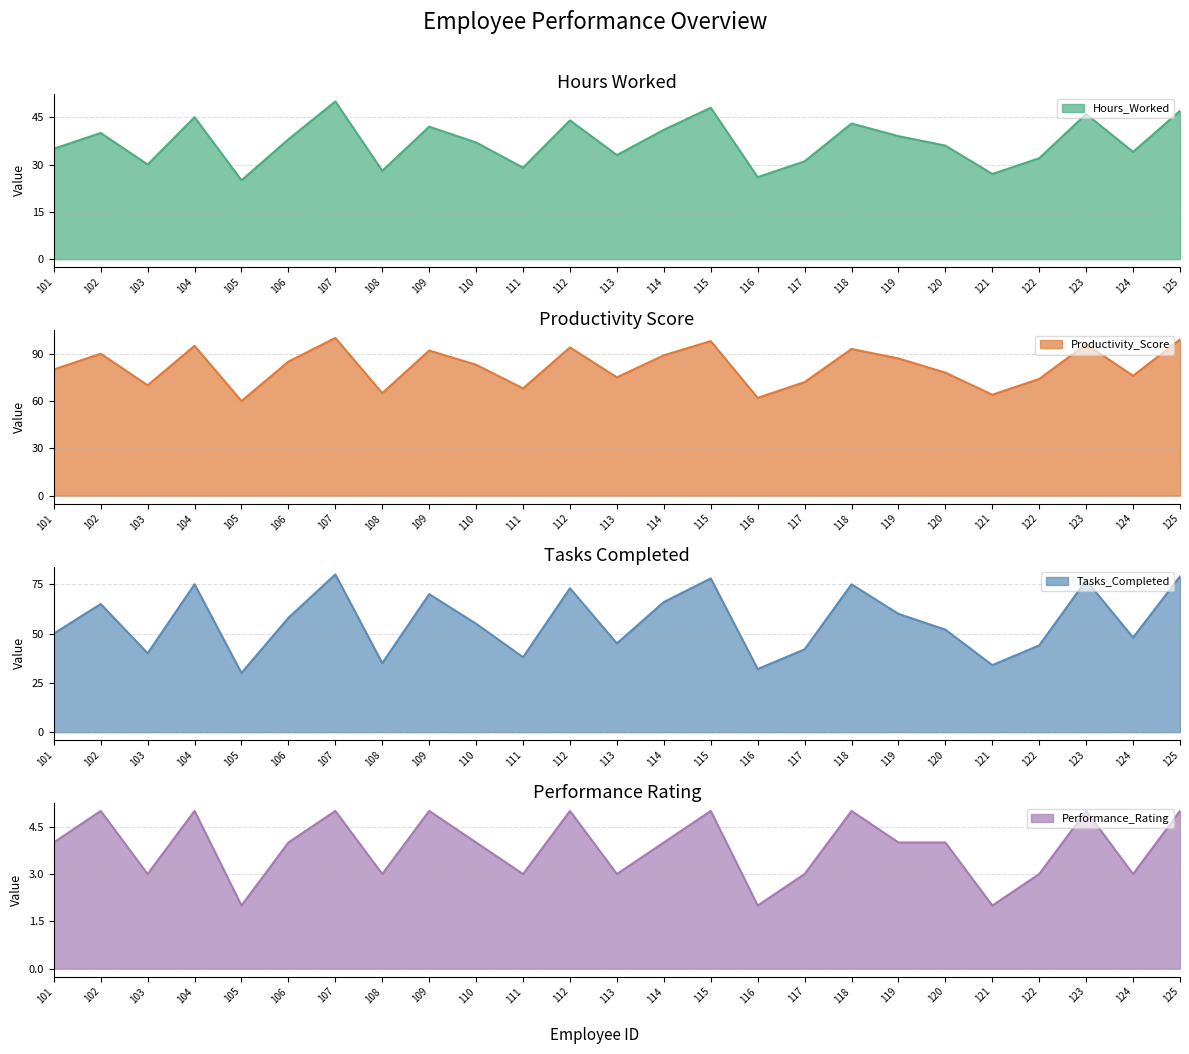

Does the chart have visible grid lines?

Yes